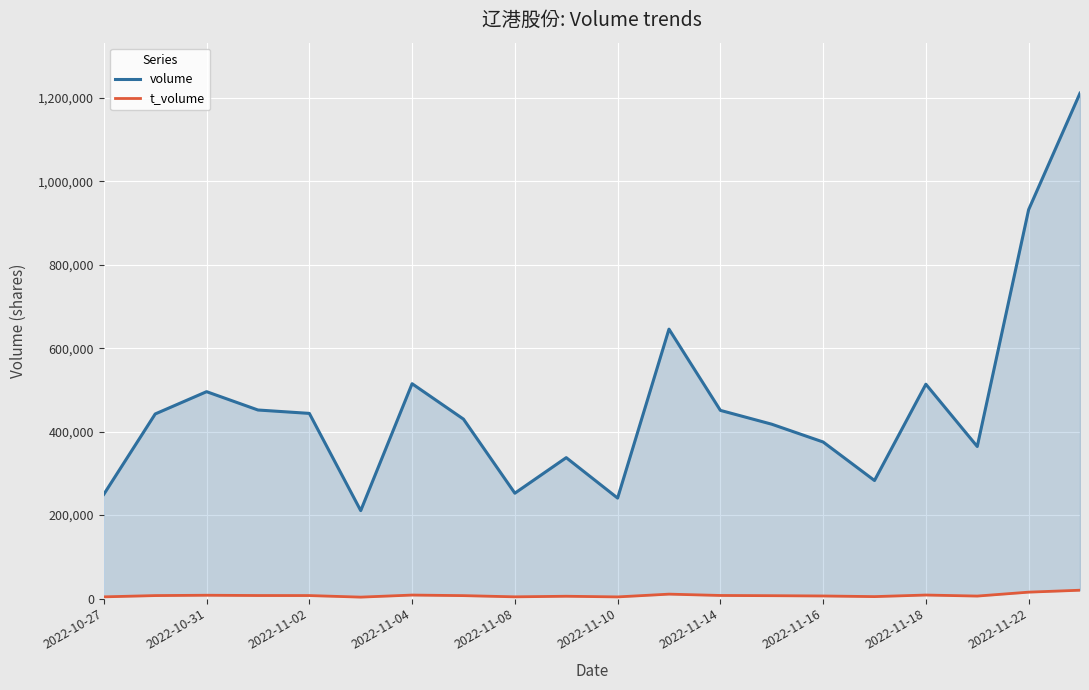

What is the greatest value displayed?

1211016